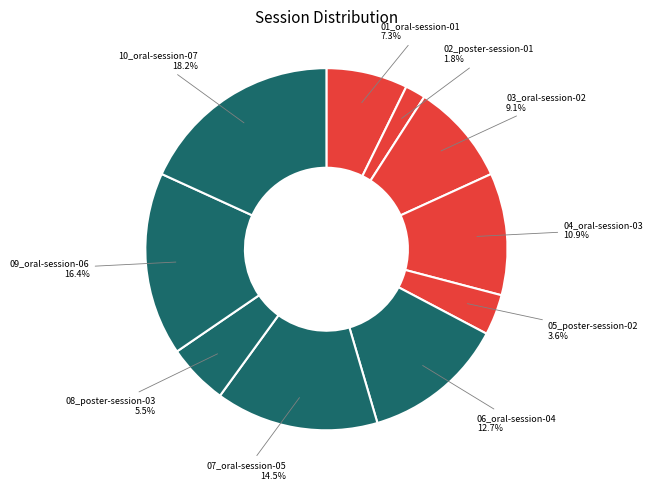

How many slices are in this pie chart?

10